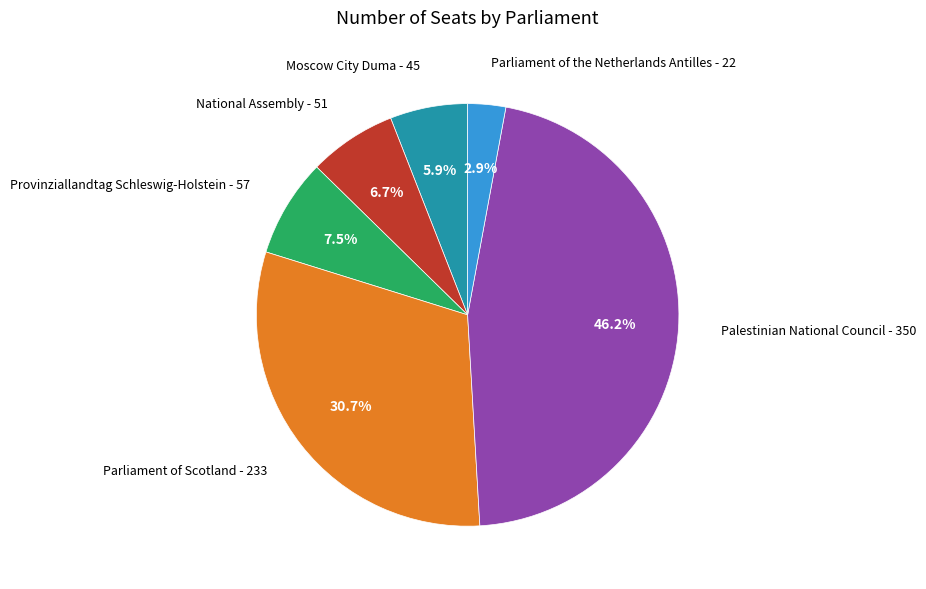

True or false: National Assembly accounts for 18% of the total.

False